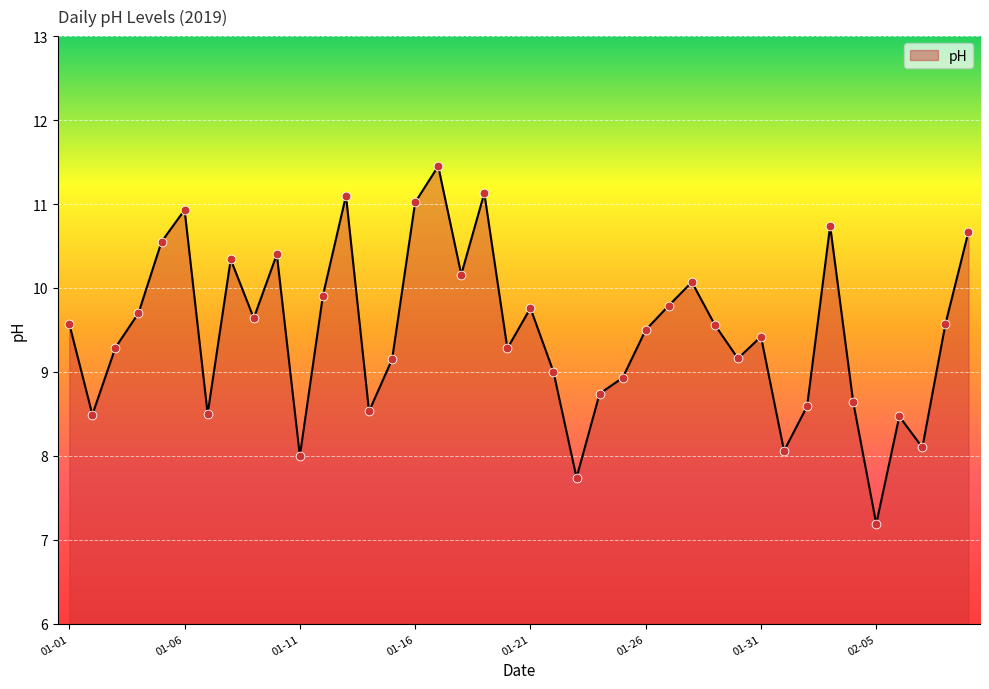

What is the smallest value displayed?

7.2